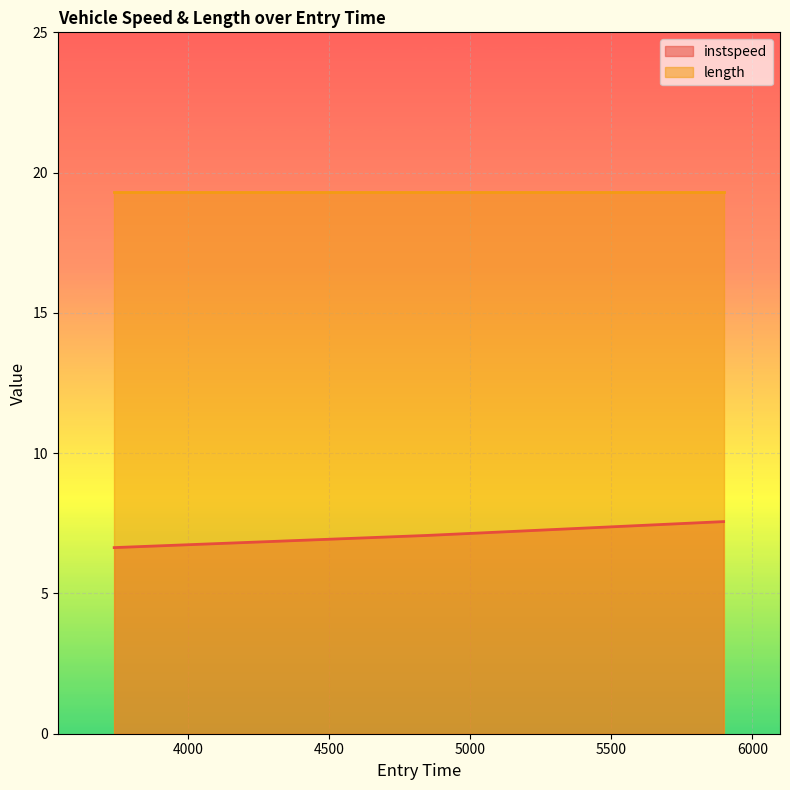

What value does the data have at 4847.423633792355?

7.1